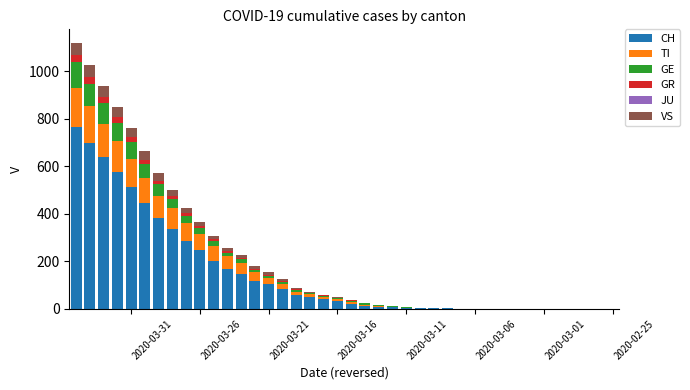

What are all the series names shown in the legend?

CH, TI, GE, GR, JU, VS